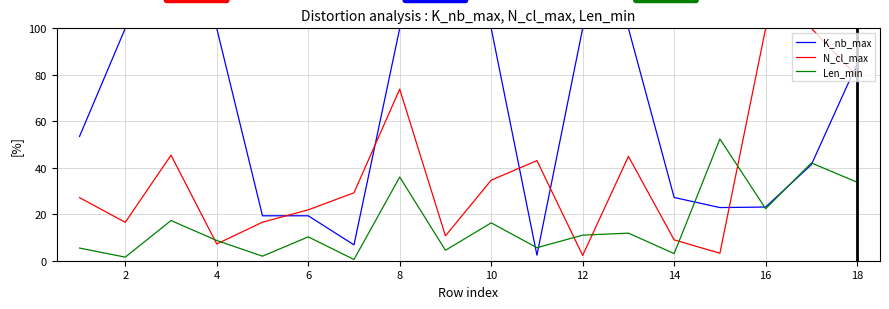

How many times do N_cl_max and K_nb_max cross each other?

6